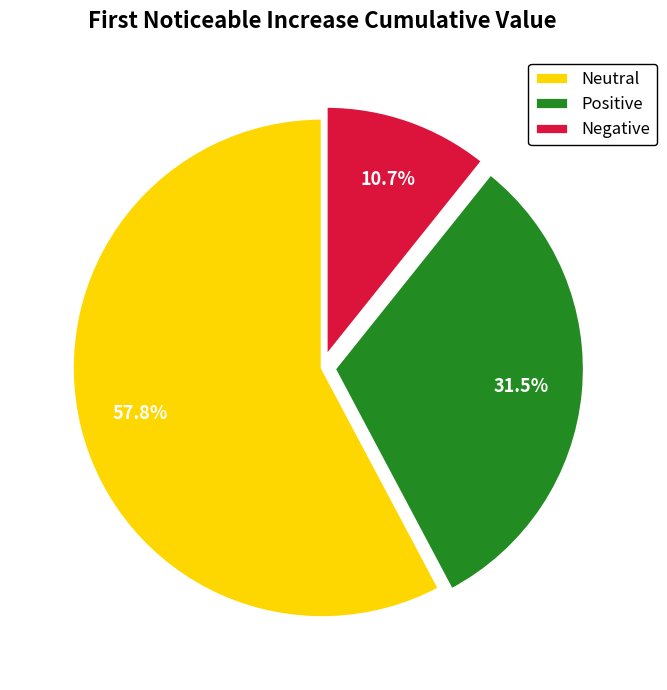

Which slice is the smallest?

Negative